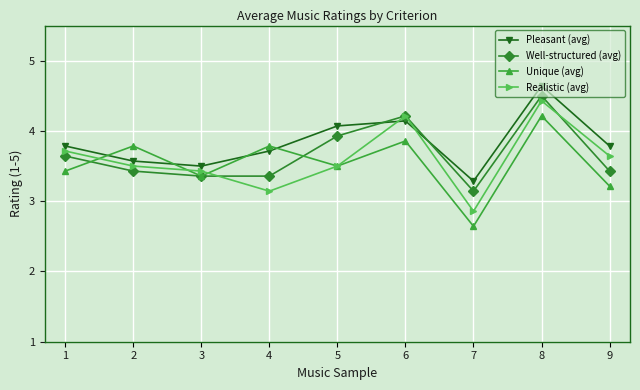

In Pleasant (avg), how many points are lower than both neighbors (excluding endpoints)?

2